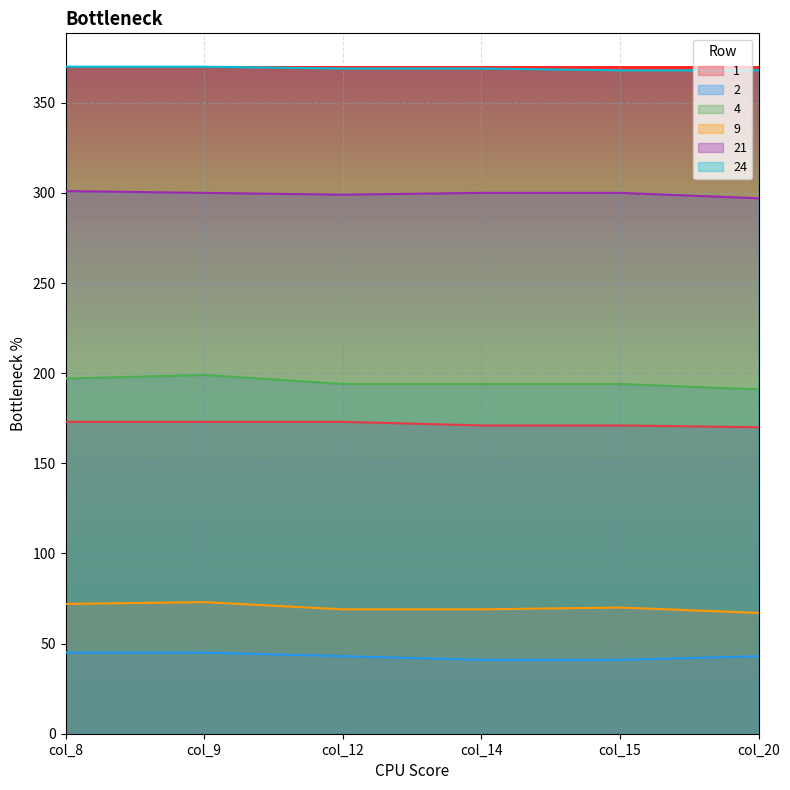

At which label is 2 closest to 43?

col_12